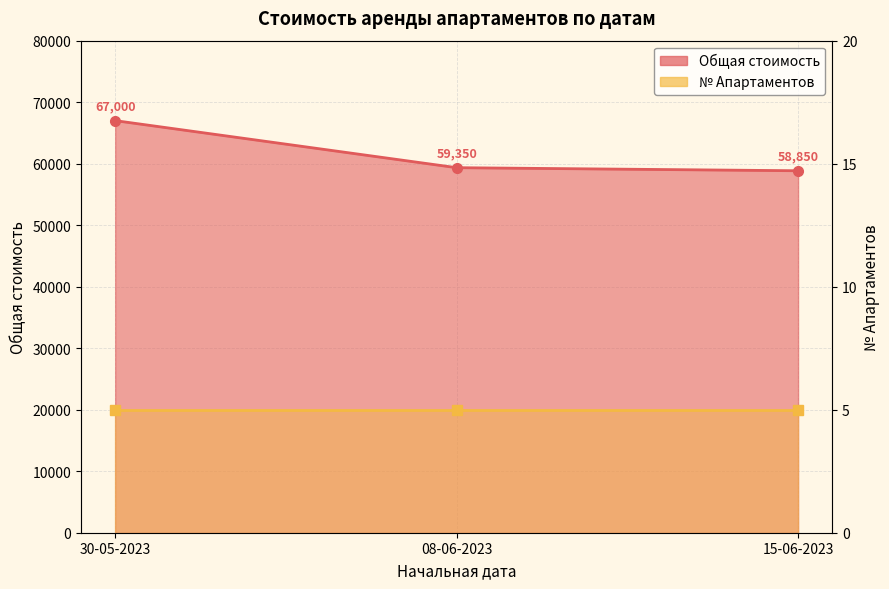

What is the difference between the values at 08-06-2023 and 15-06-2023?

500